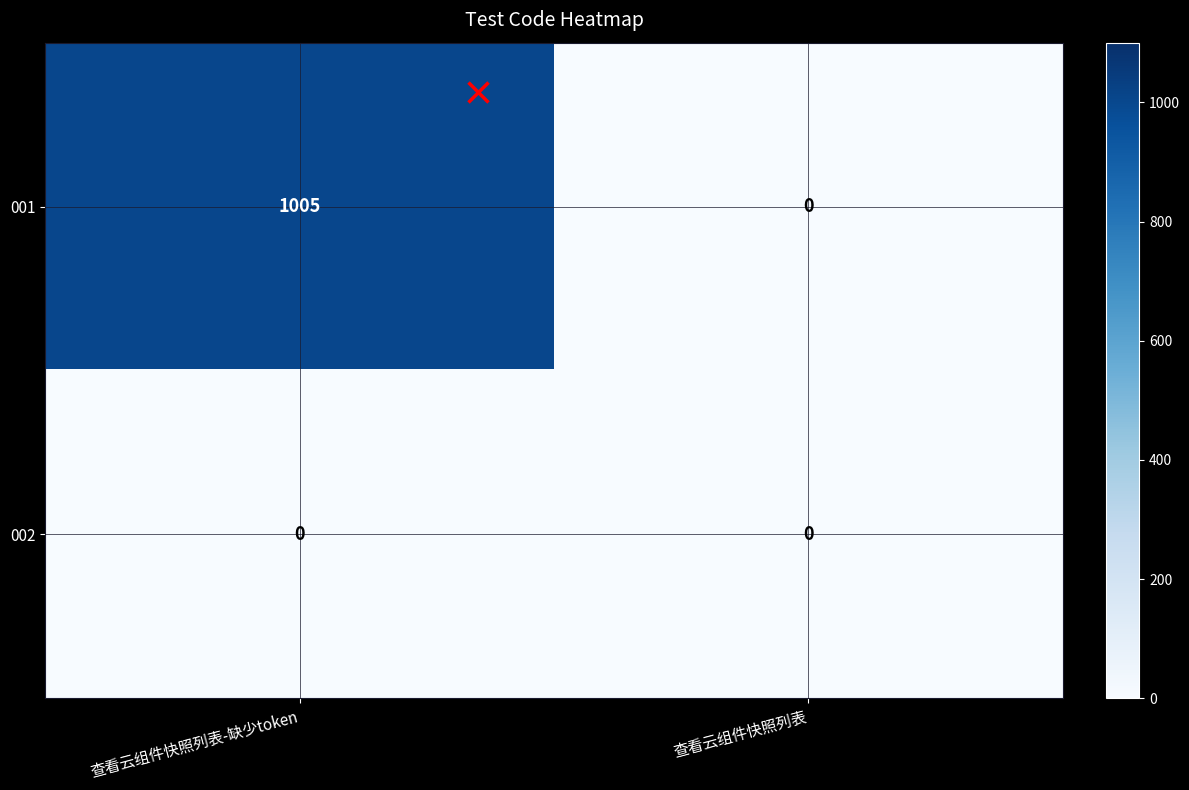

Is it true that 001 equals 323 at 查看云组件快照列表?

False